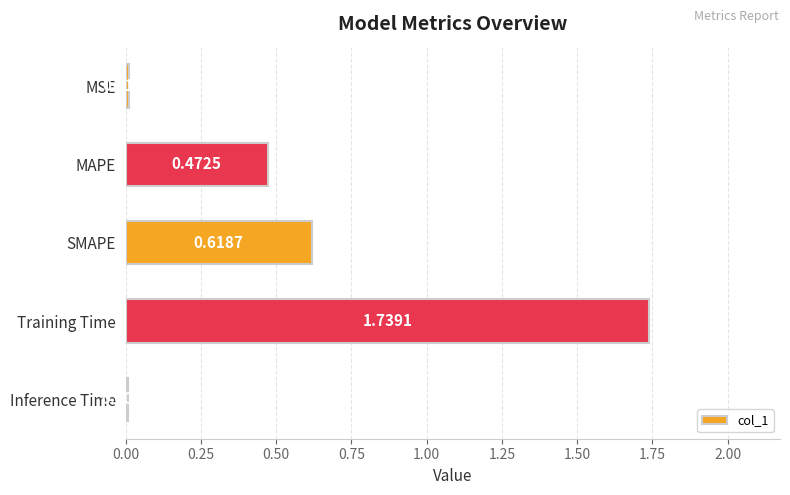

Where is the data nearest to the value 0?

Inference Time